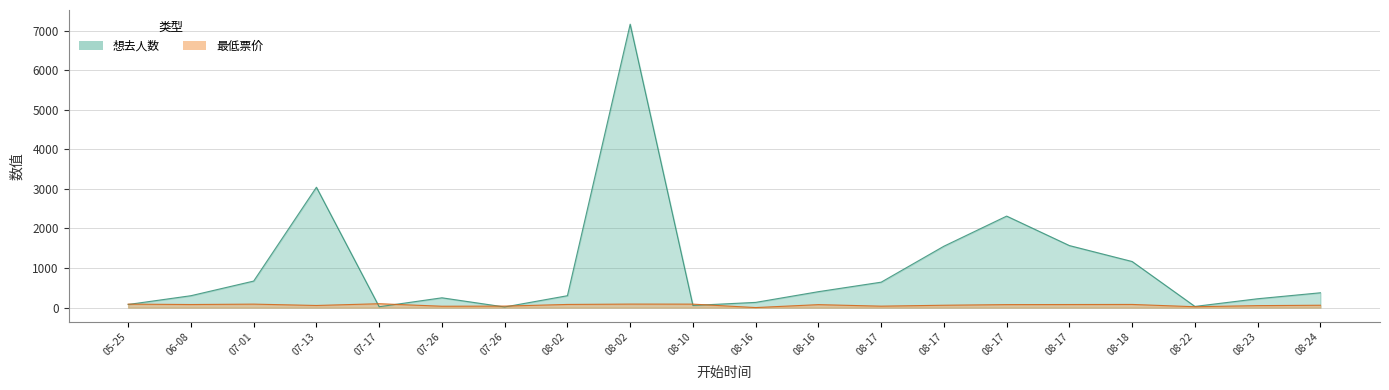

What is the label of the 20th point from the left?

08-24